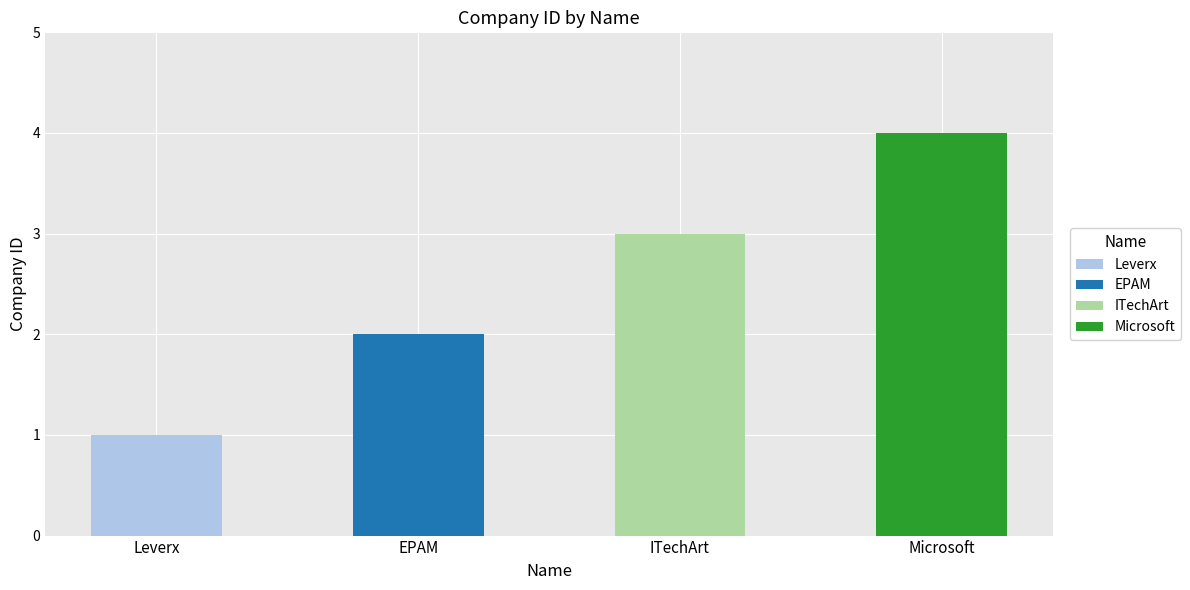

What is the value of the 3rd bar from the left?

3